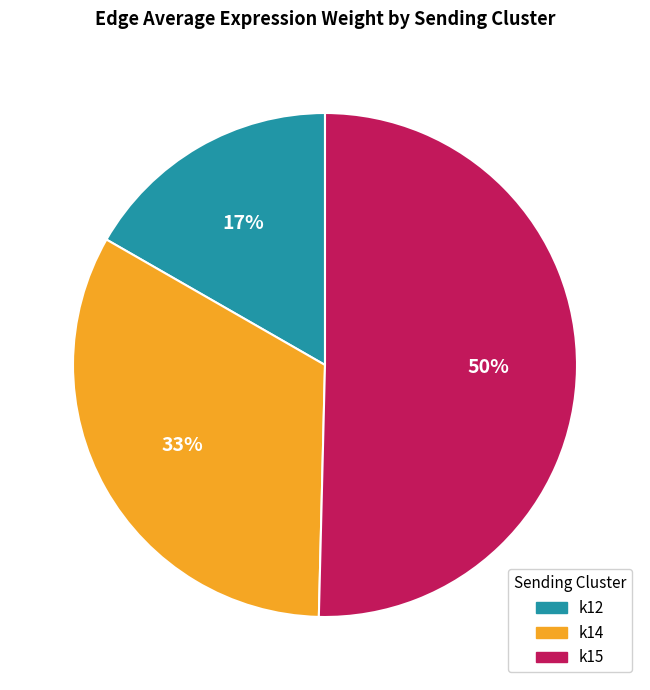

Count the number of slices in the pie.

3